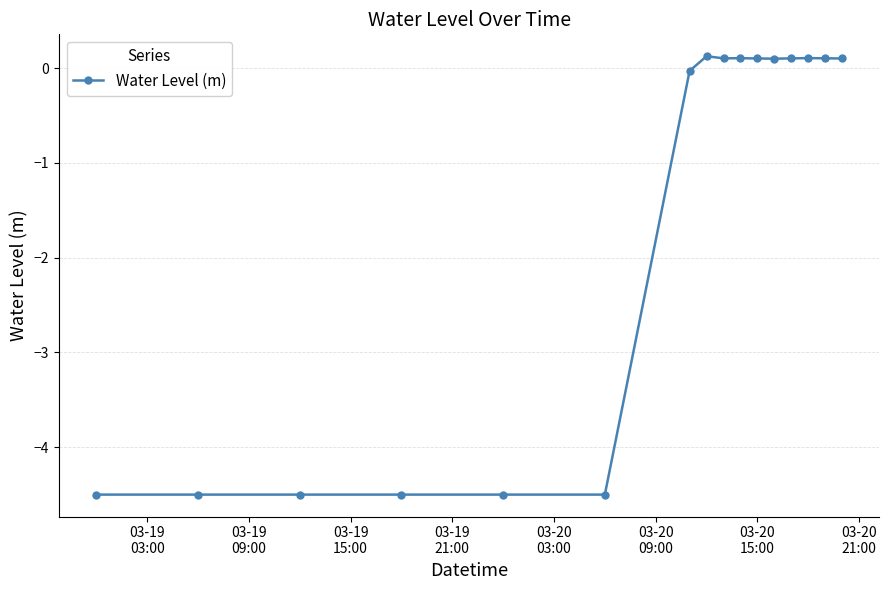

True or false: the data has more than 0 interior local peaks.

True